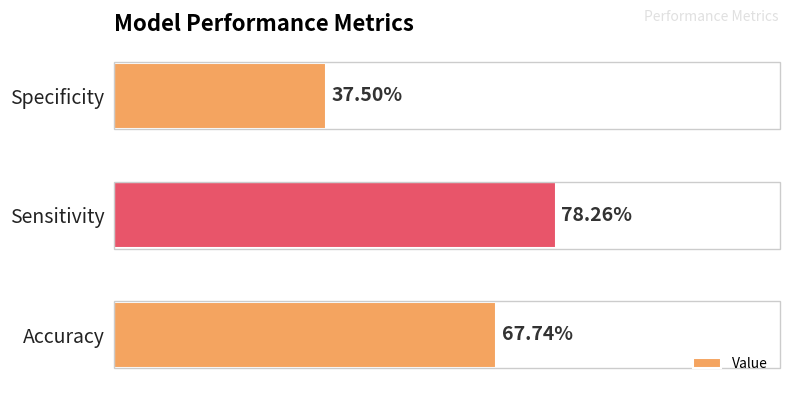

What is the minimum value shown in the chart?

0.4